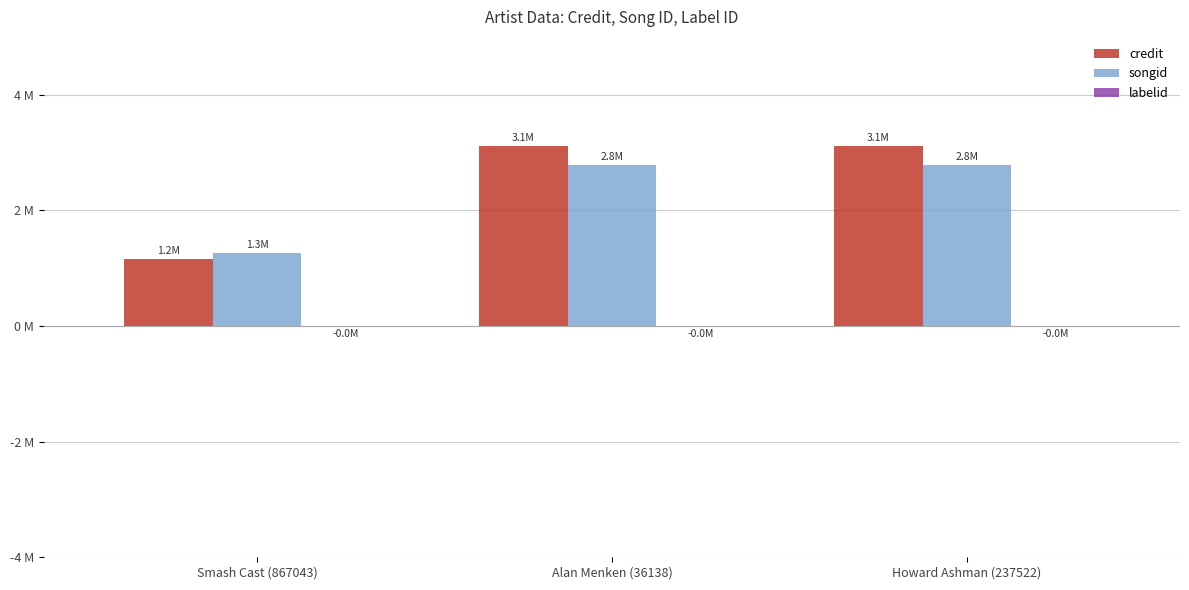

What is the label of the 3rd bar from the right?

Smash Cast (867043)